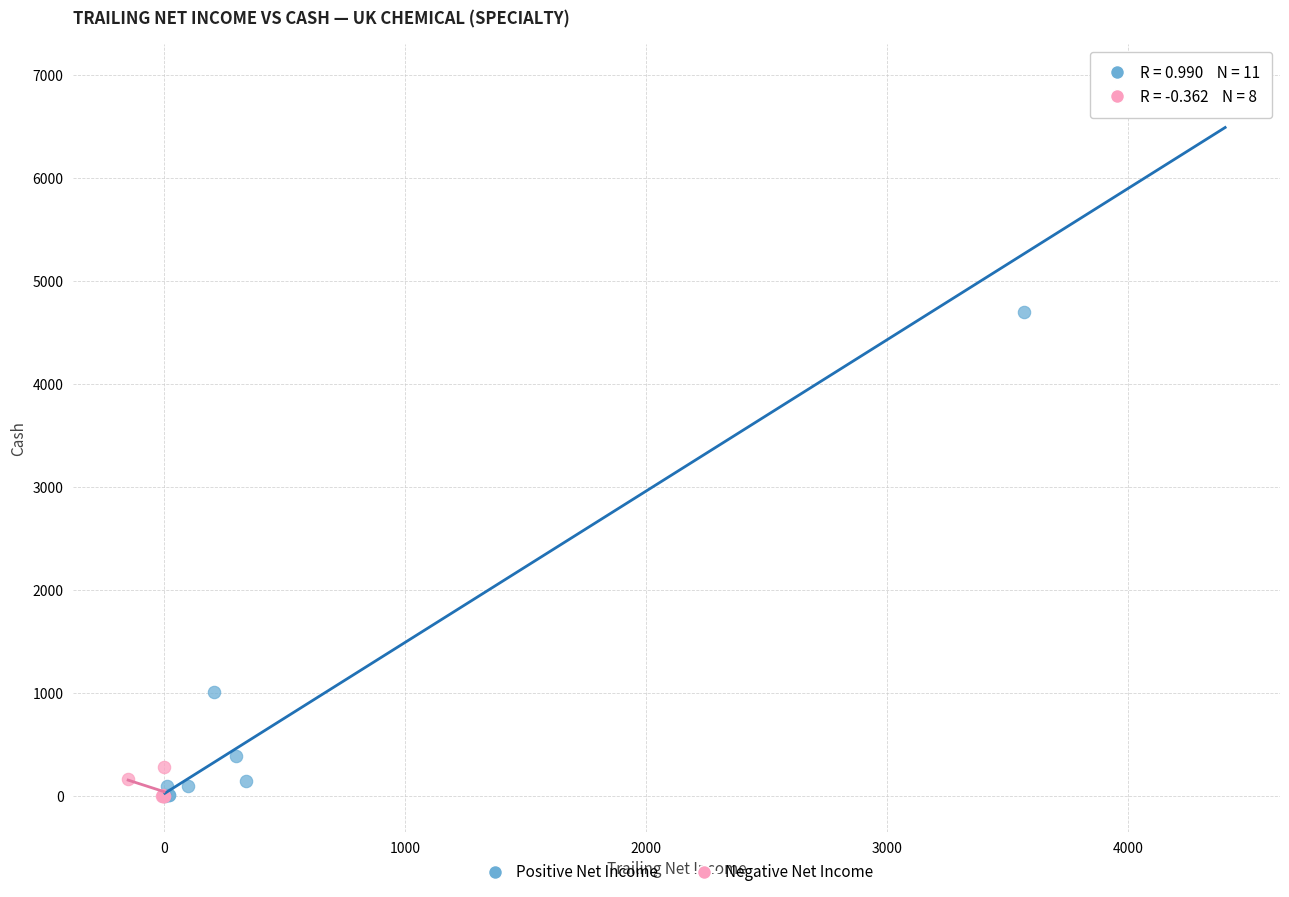

What are all the series names shown in the legend?

Positive Net Income, Negative Net Income